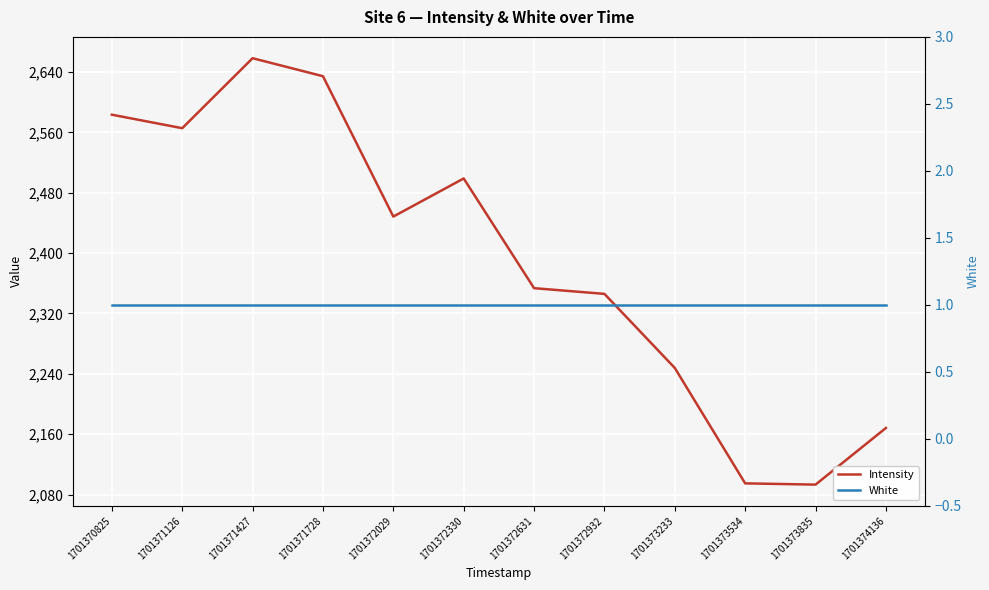

Between 1701371728 and 1701373534, which series saw the biggest shift?

Intensity